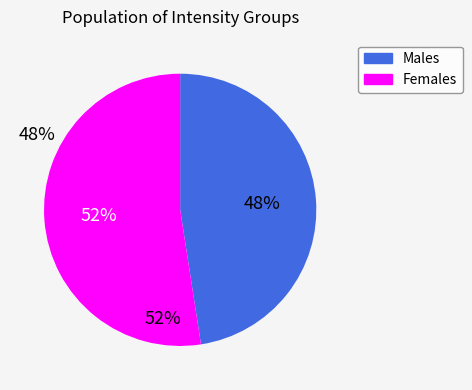

Does any single category account for the majority?

Yes